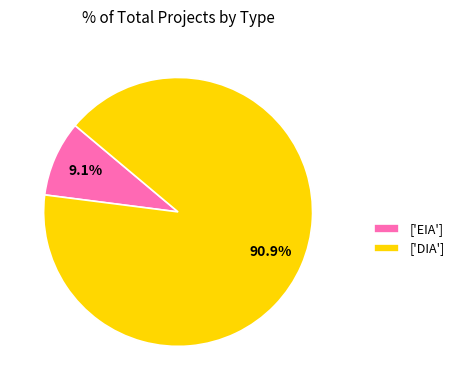

Between ['DIA'] and ['EIA'], which is larger?

['DIA']